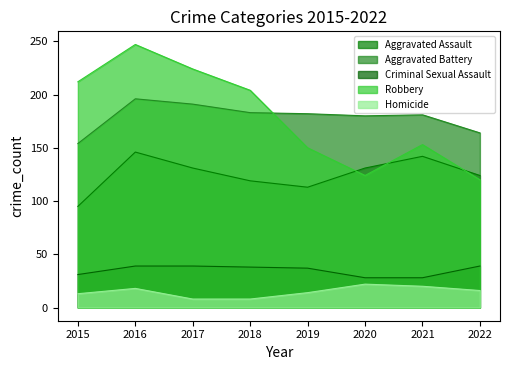

How many values in the Robbery series exceed 204?

3